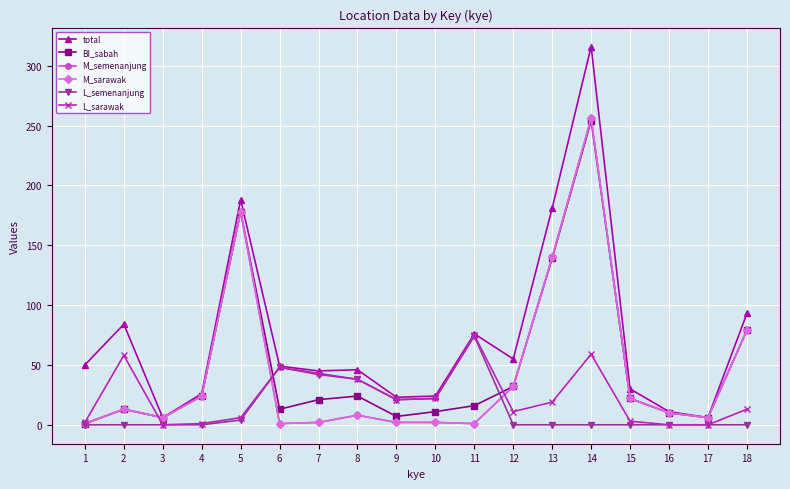

Between 4 and 8, which is larger?

8